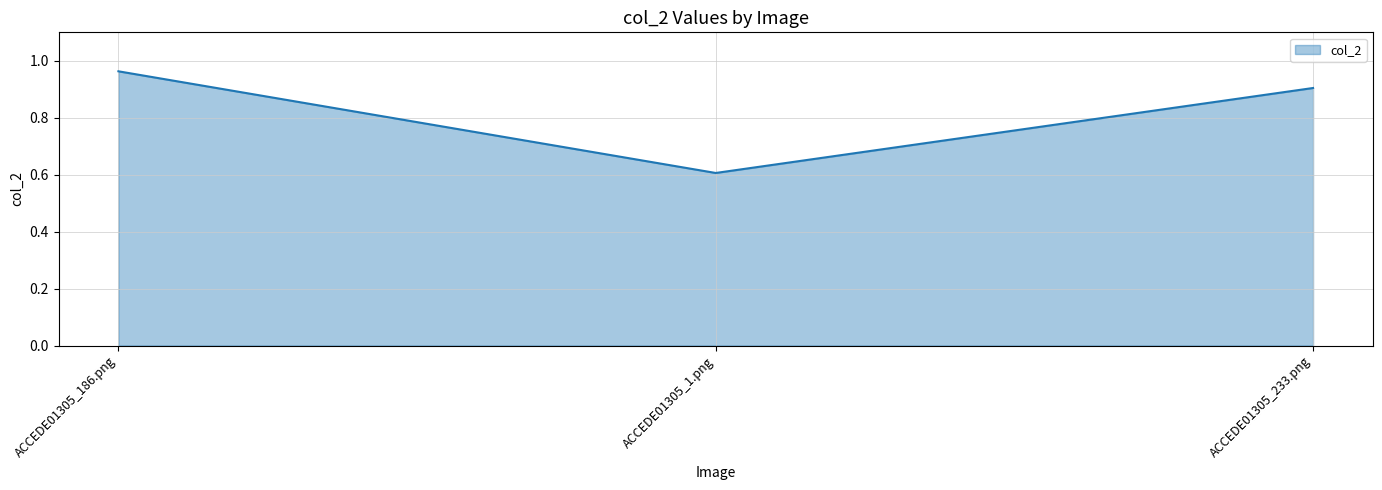

What position from the right is ACCEDE01305_233.png?

1